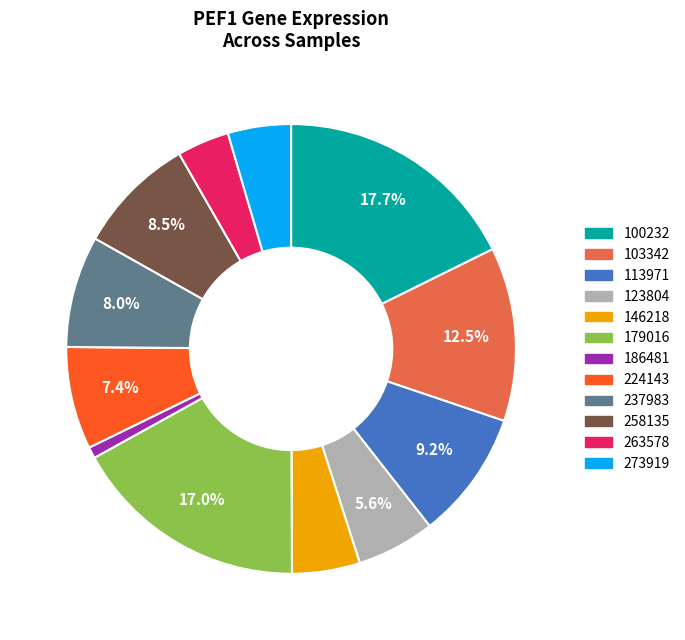

Which has a higher value, 103342 or 113971?

103342